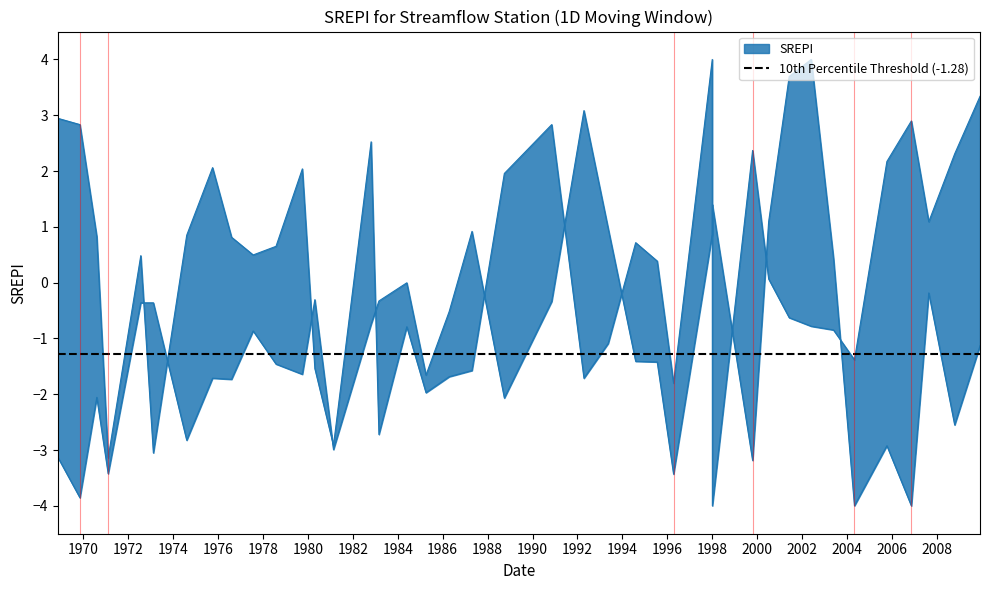

What is the maximum value shown in the chart?

4.0